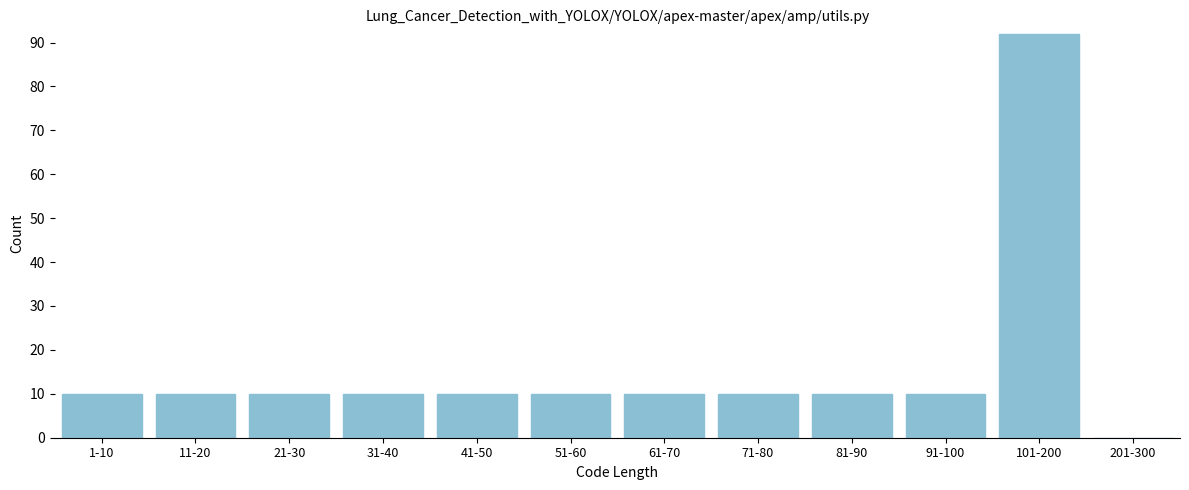

Reading left to right, transcribe all the data shown in this chart.

1-10=10	11-20=10	21-30=10	31-40=10	41-50=10	51-60=10	61-70=10	71-80=10	81-90=10	91-100=10	101-200=92	201-300=0